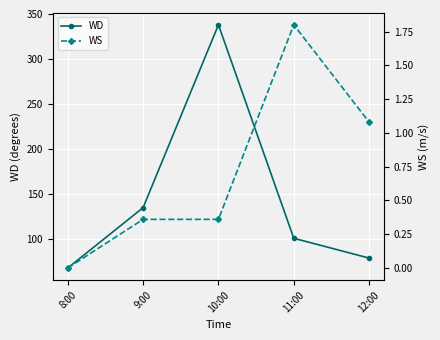

What is the difference between the maximum and minimum values in the WS series?

1.8